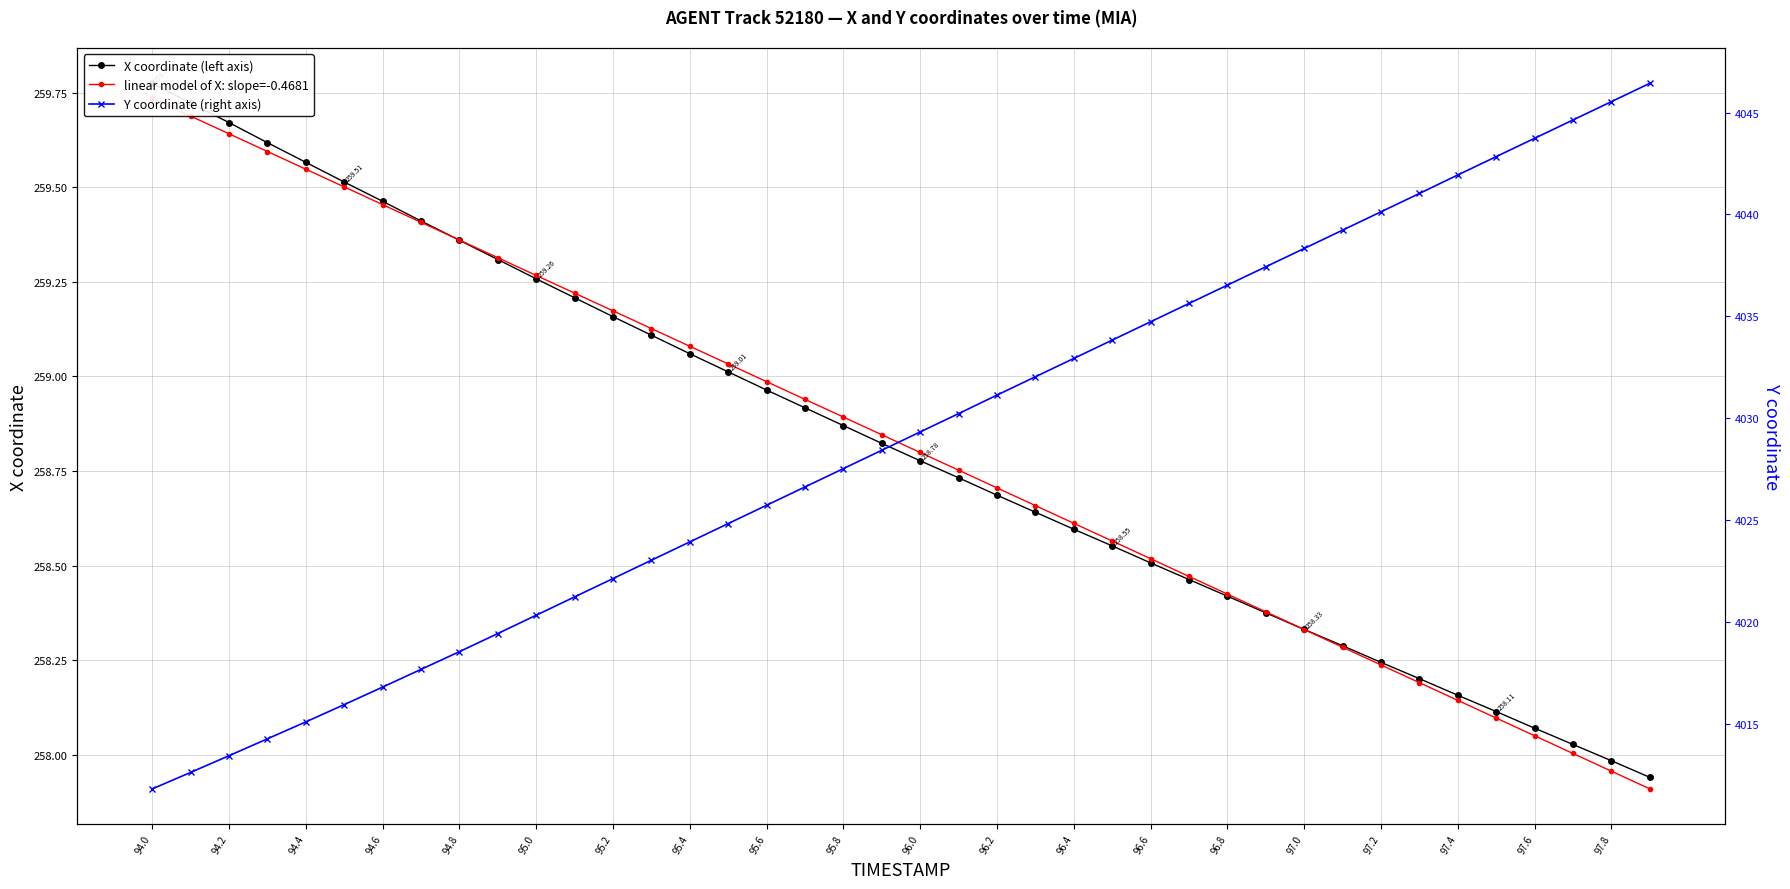

At how many categories does at least one series exceed 3568?

40